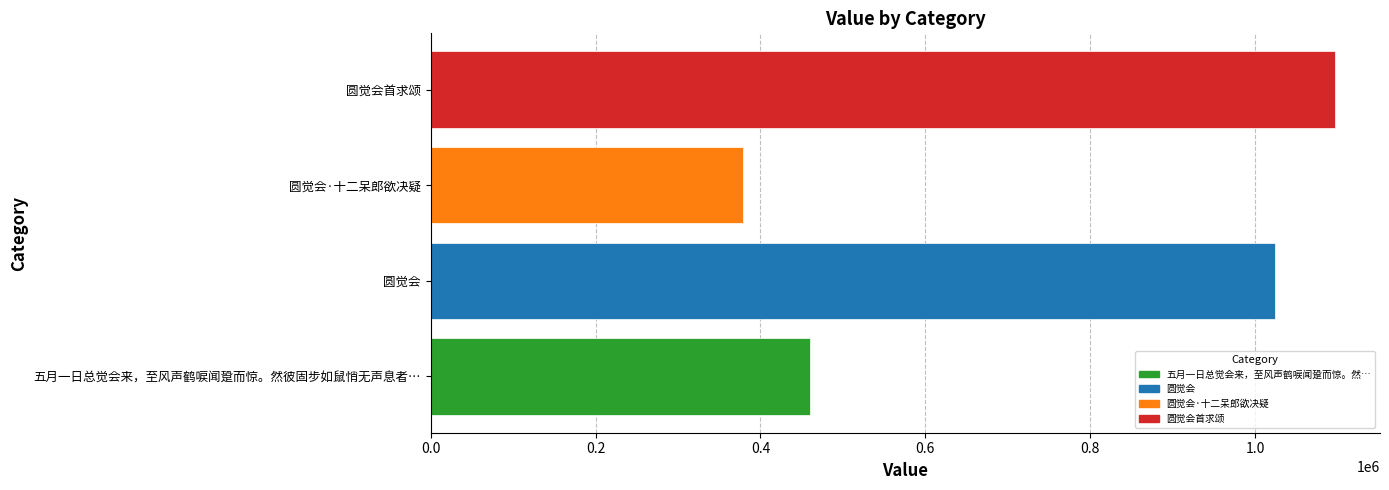

Does the chart contain any negative values?

No